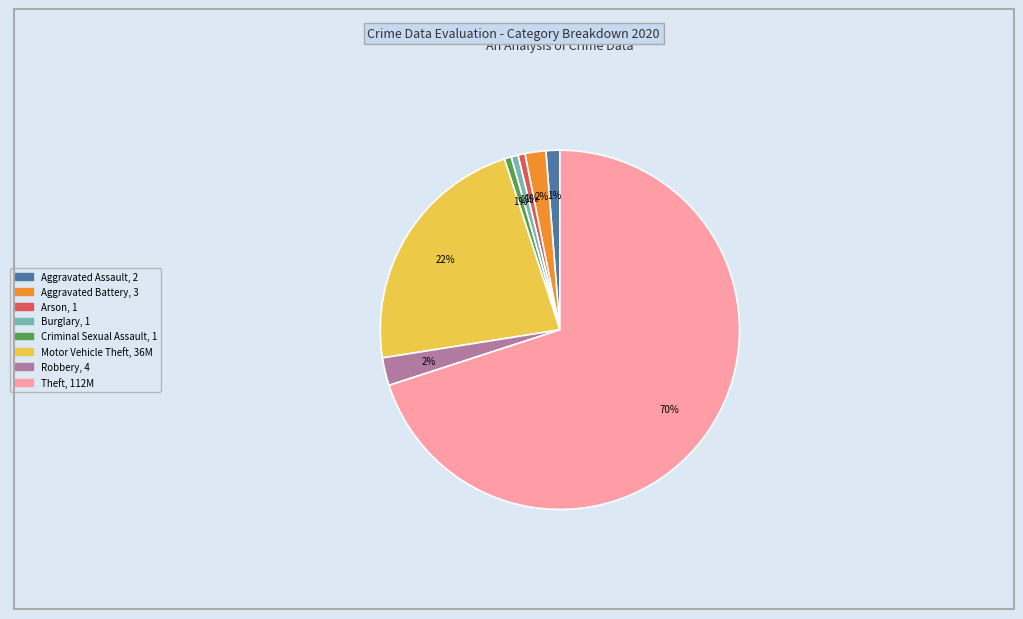

Is Robbery the majority of the pie?

No